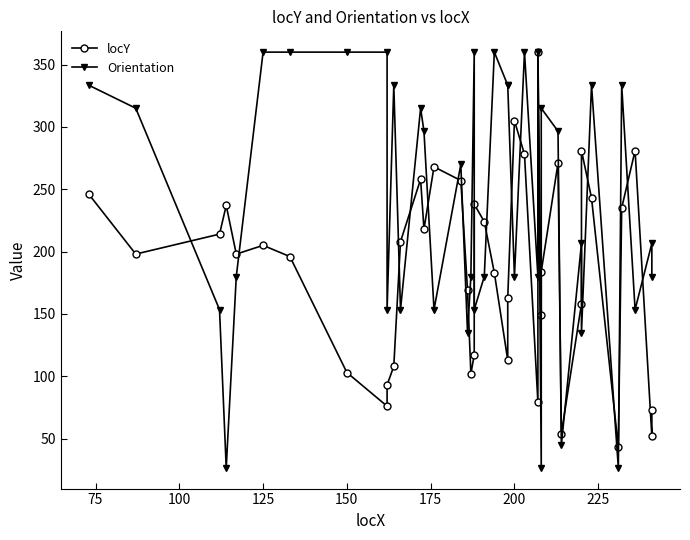

Is this an area chart (filled region under the line)?

No